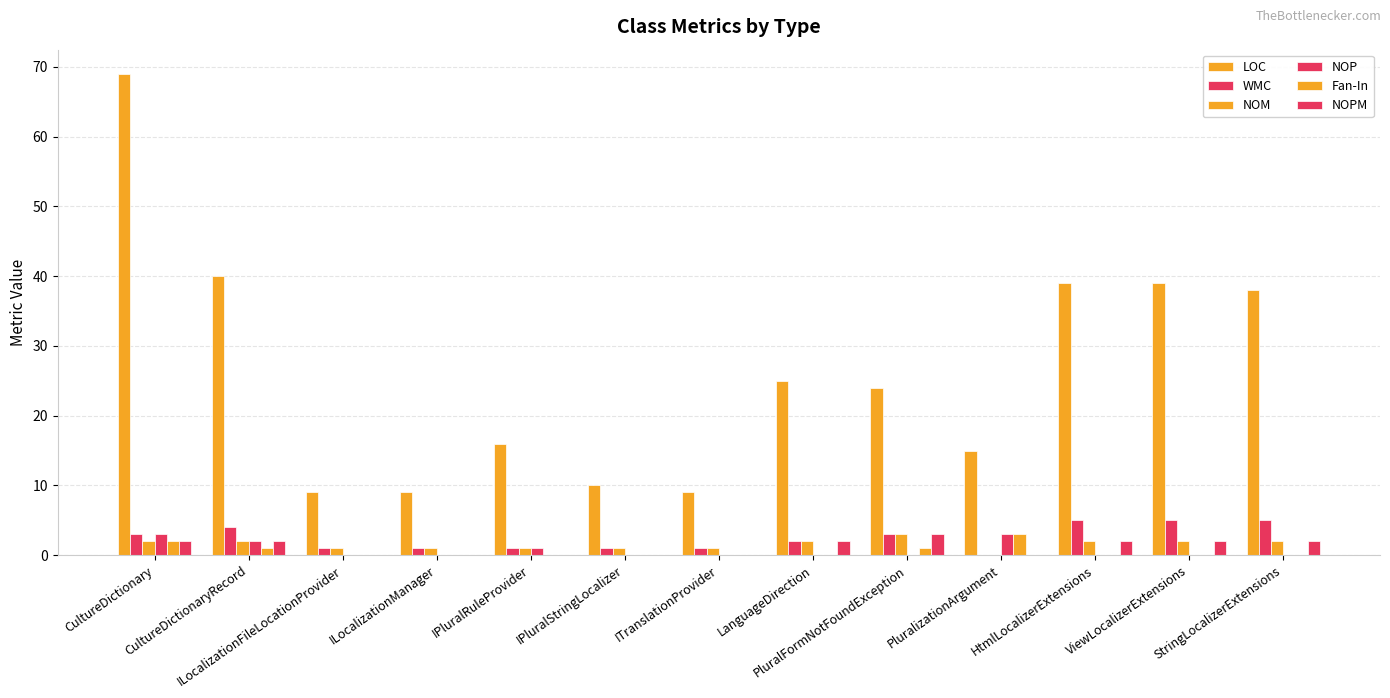

Count the NOPM values in the range 0 to 2.

12